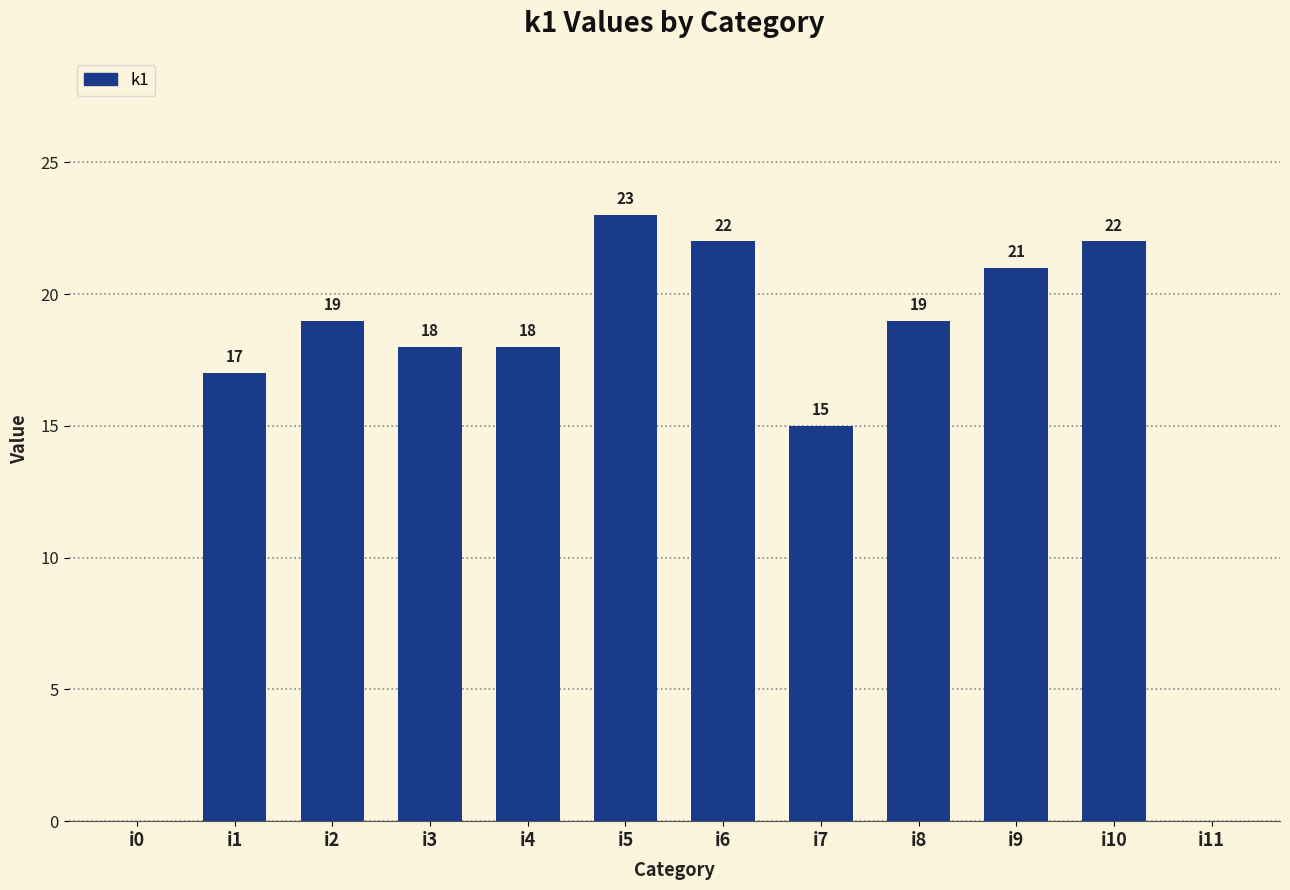

What is the sum of all values?

194